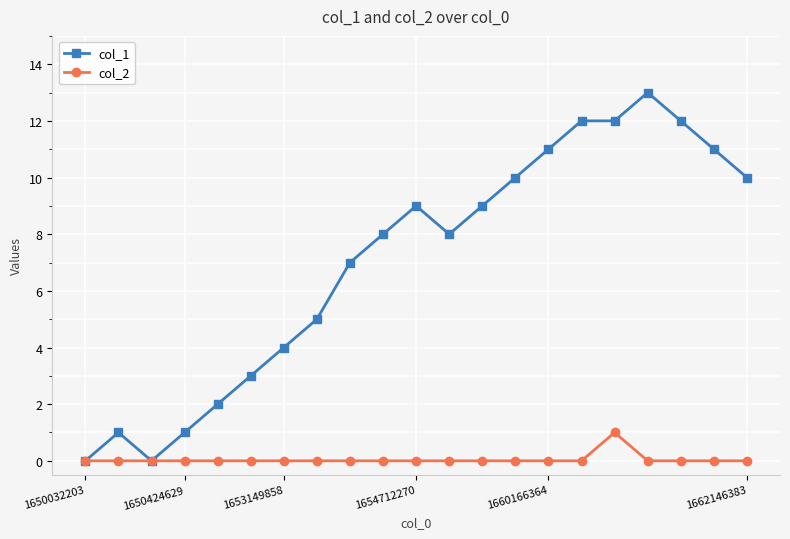

Which series has the largest total across all categories?

col_1